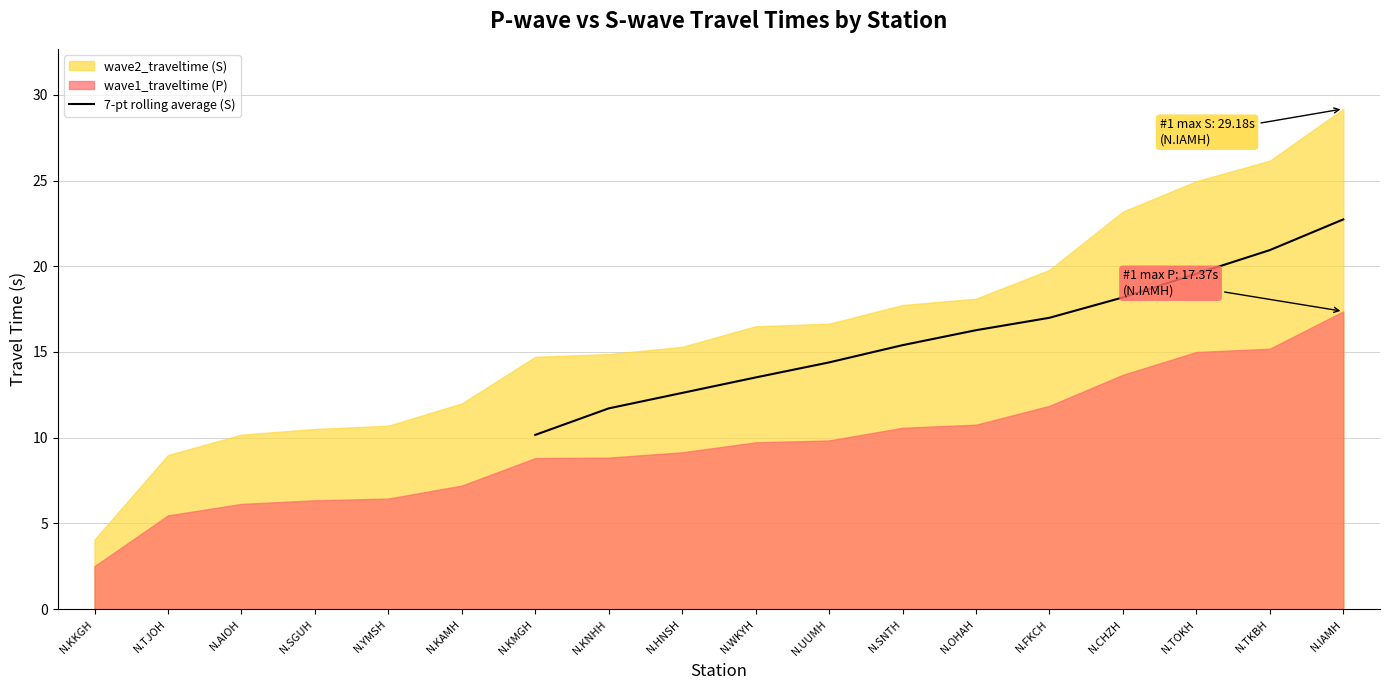

What is the maximum value for 7-pt rolling average (S)?

22.7